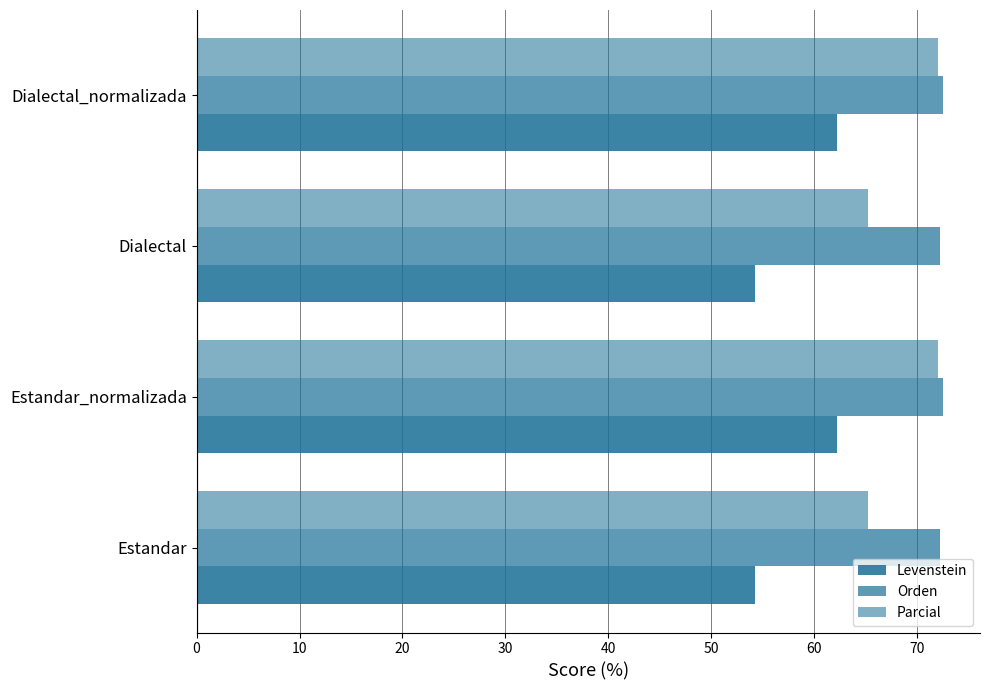

How many data points in Levenstein are less than 62?

2